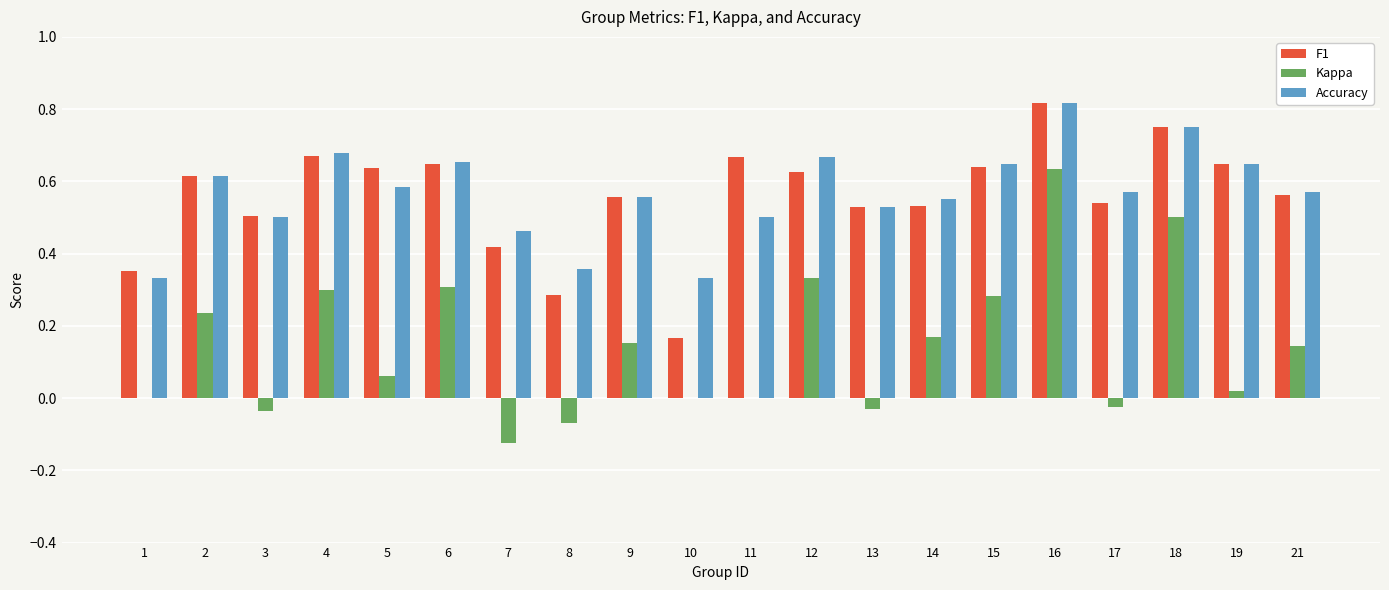

Which label corresponds to the largest value in the chart?

16